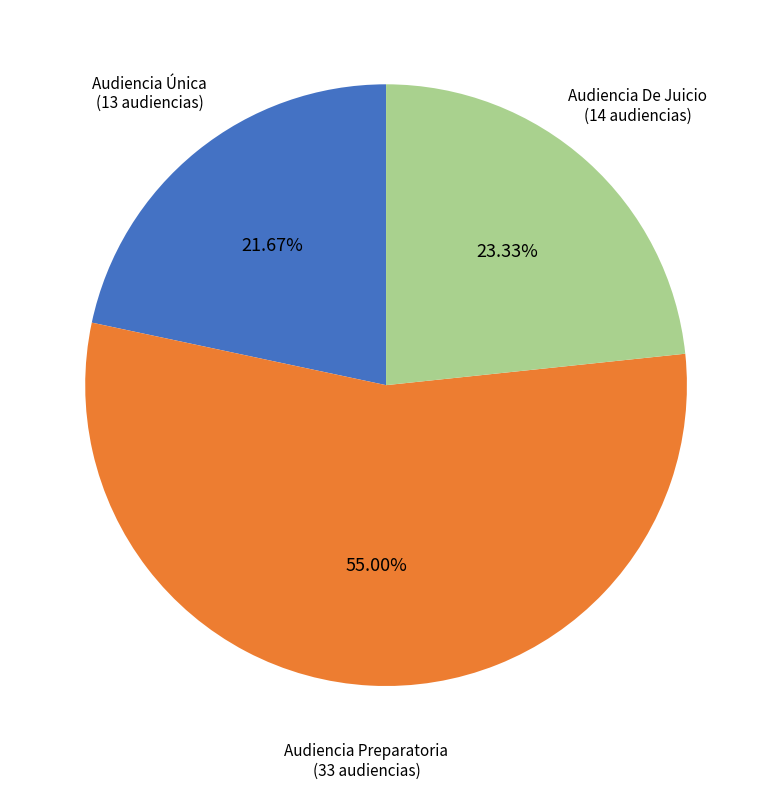

To the nearest percent, what is the difference between the largest and smallest slice percentages?

33%